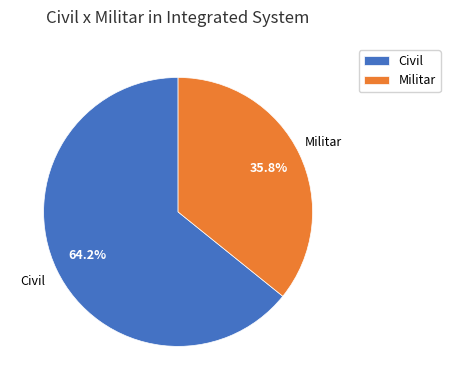

Rank the categories by value from lowest to highest.

Militar, Civil